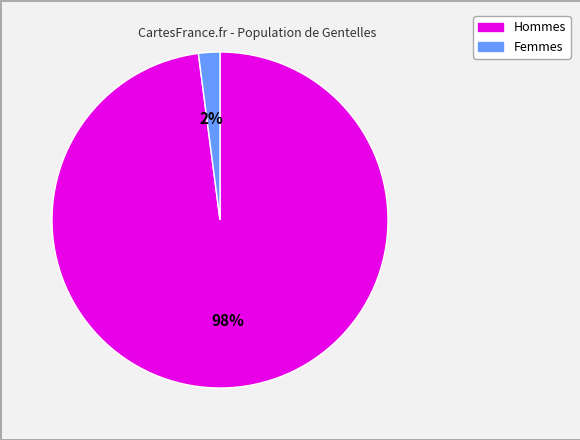

Does any single category account for the majority?

Yes